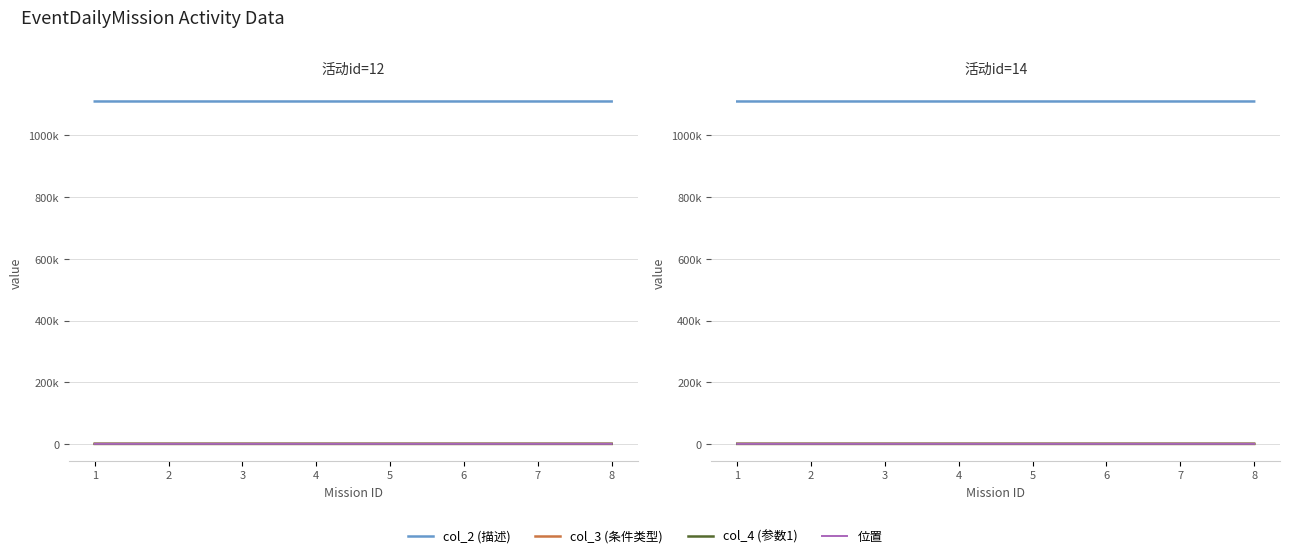

At which label does col_4 (参数1) first exceed 3?

5